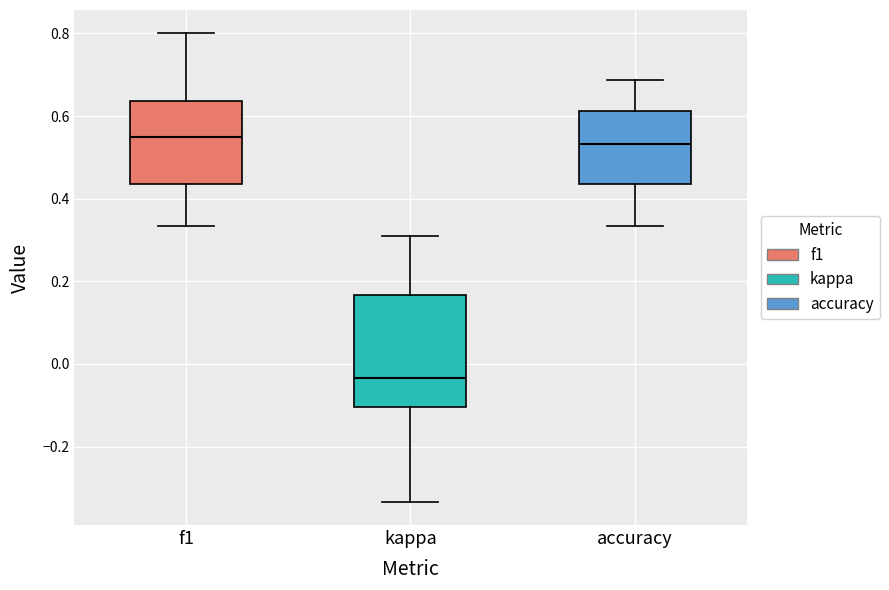

Which box has the lowest median line?

kappa